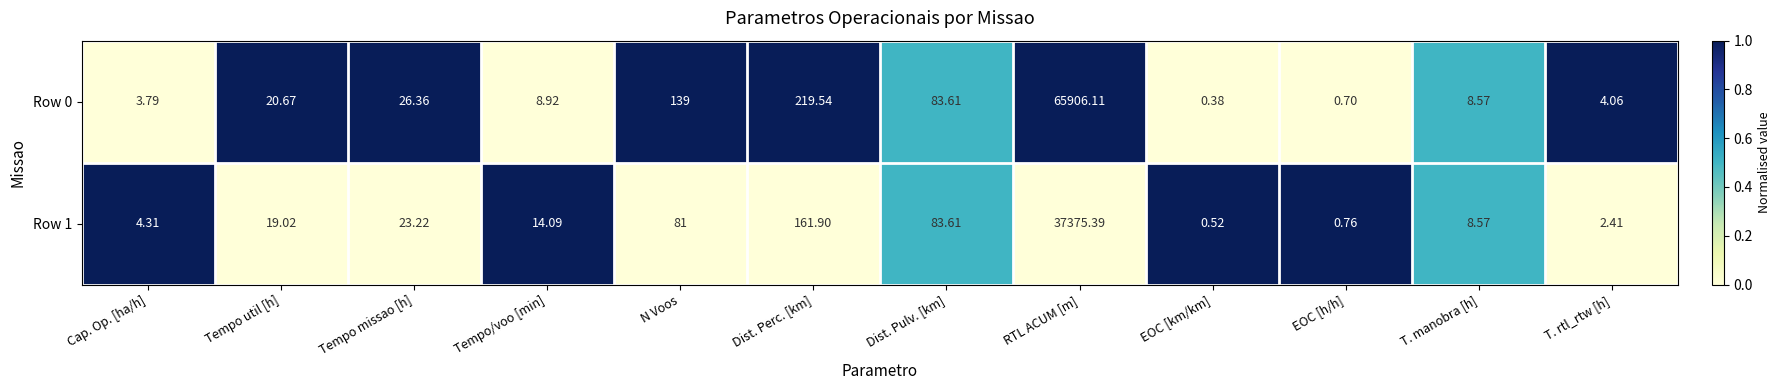

List the labels in order of Row 0 value, smallest first.

EOC [km/km], EOC [h/h], Cap. Op. [ha/h], T. rtl_rtw [h], T. manobra [h], Tempo/voo [min], Tempo util [h], Tempo missao [h], Dist. Pulv. [km], N Voos, Dist. Perc. [km], RTL ACUM [m]